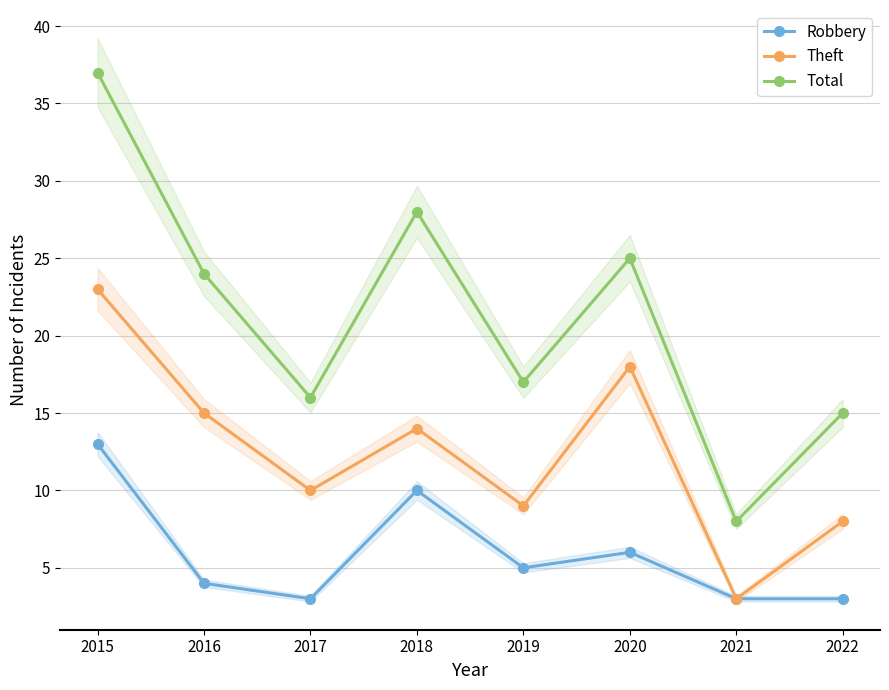

What are all the series names shown in the legend?

Robbery, Theft, Total